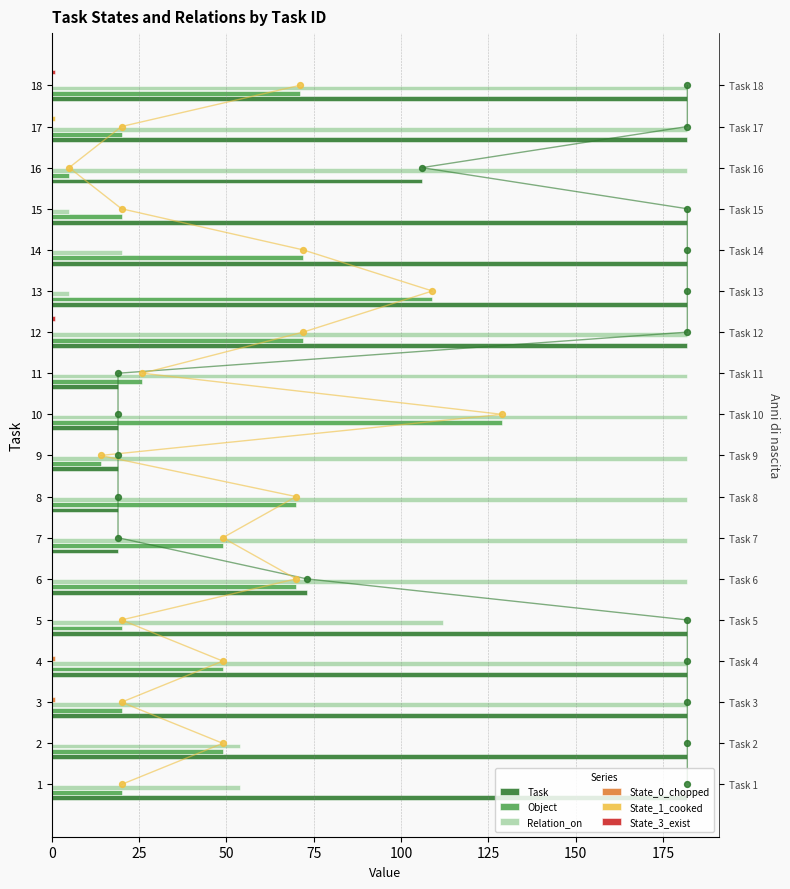

Which series has the largest total across all categories?

Relation_on